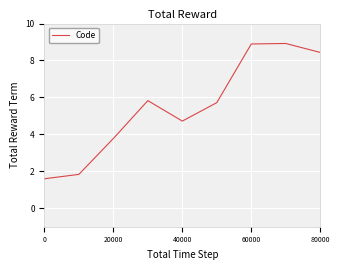

What is the minimum value shown in the chart?

1.6